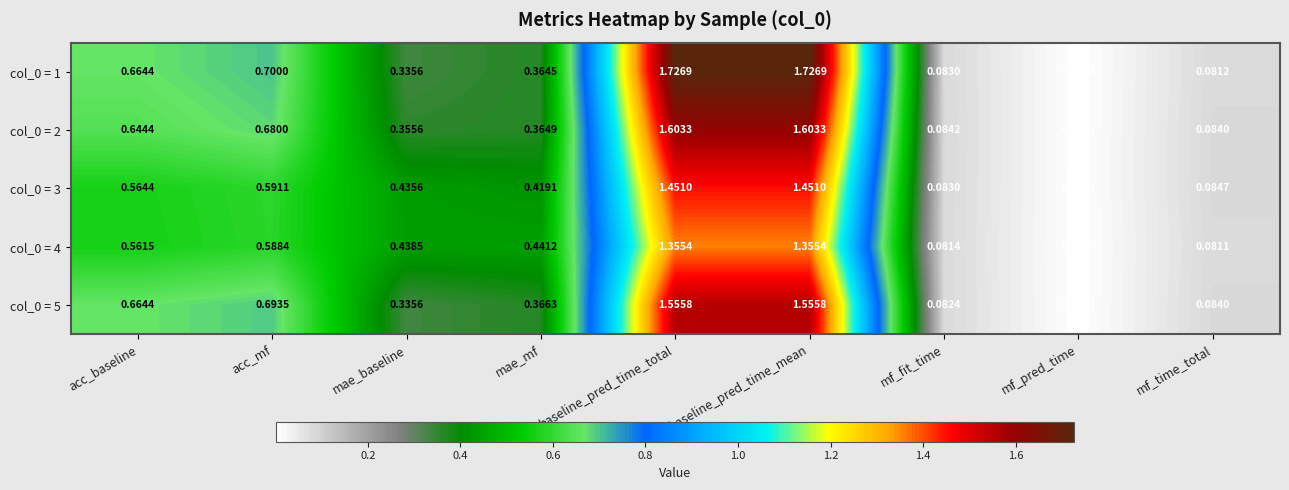

Is the value of col_0 = 2 at acc_baseline greater than the value of col_0 = 1 at mf_pred_time?

Yes